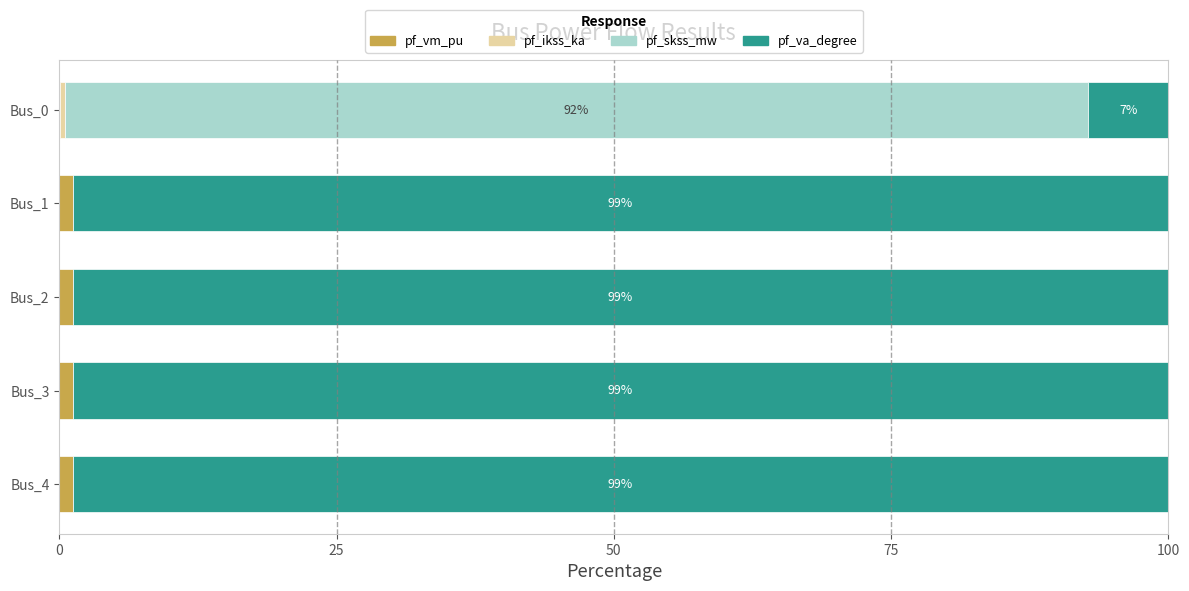

What is the difference between the maximum and minimum values in the pf_va_degree series?

91.5